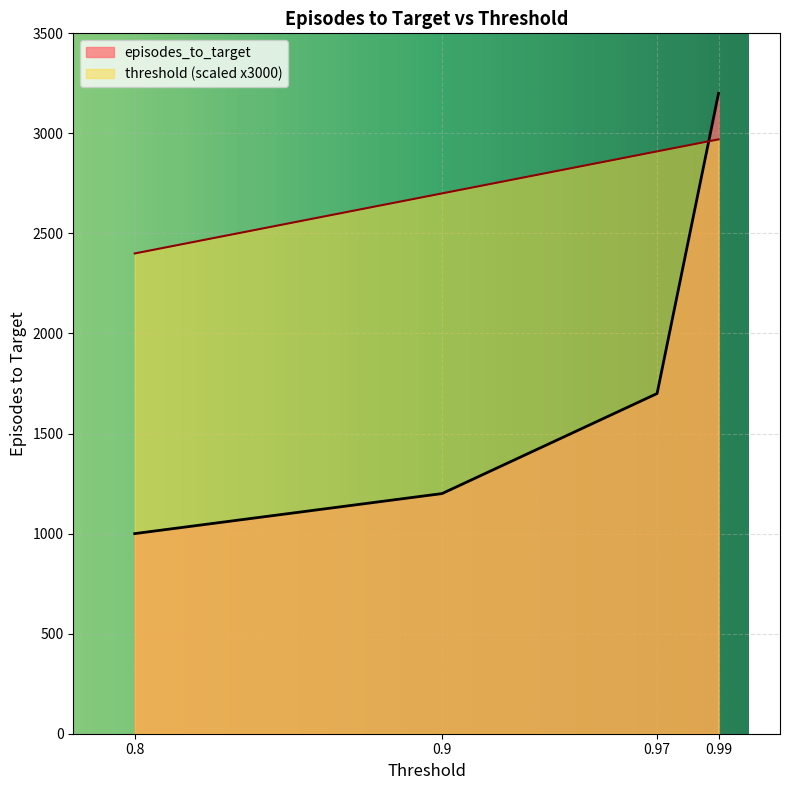

How many times do episodes_to_target and threshold cross each other?

1